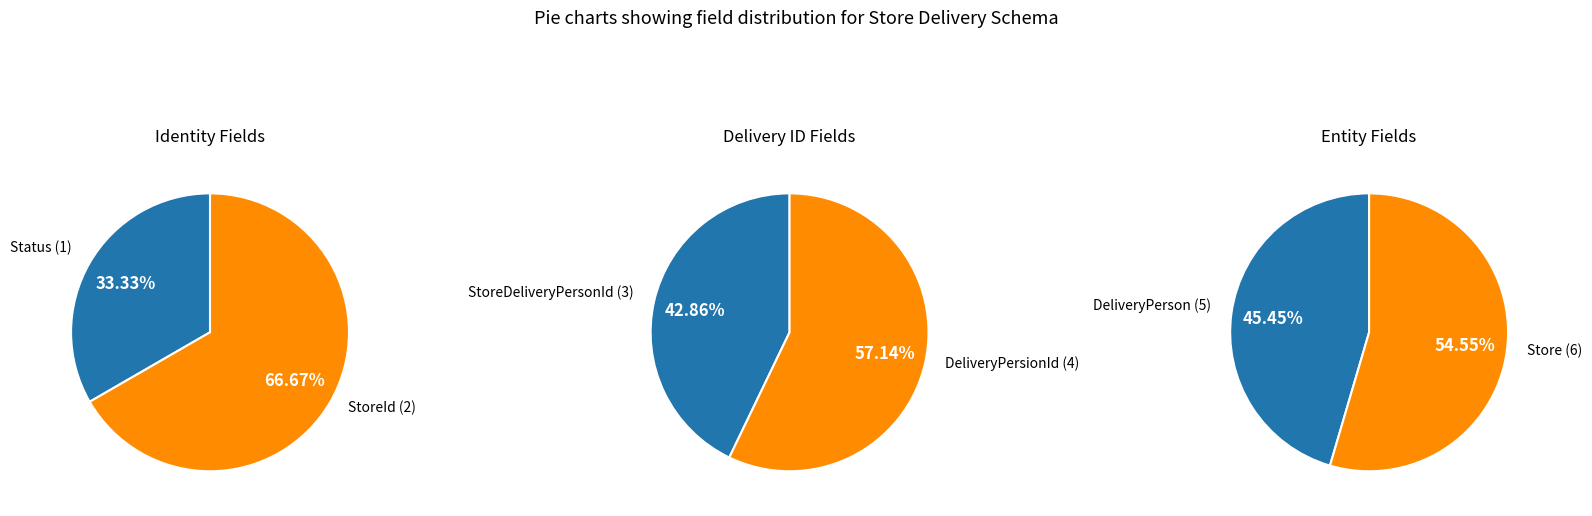

What percentage do DeliveryPersionId and Status together represent?

23.8%